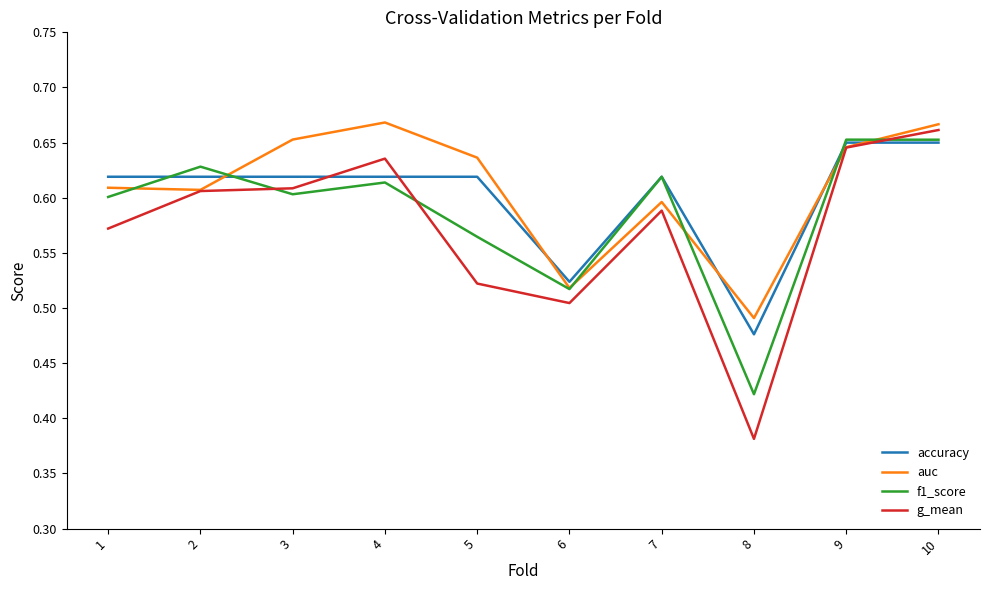

Which series ends up on top after the final intersection of g_mean and accuracy?

g_mean